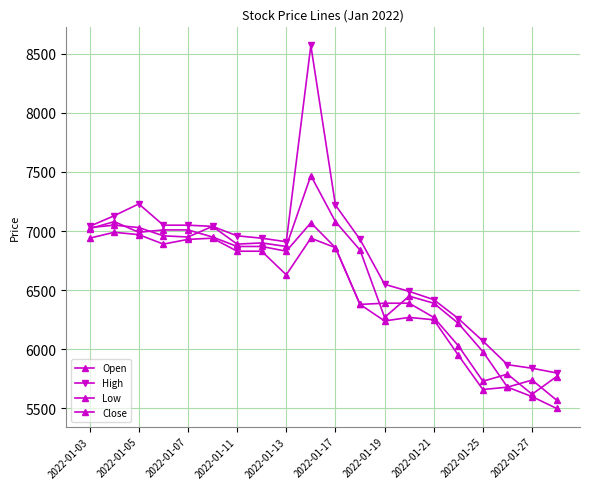

How many lines are shown in the chart?

4